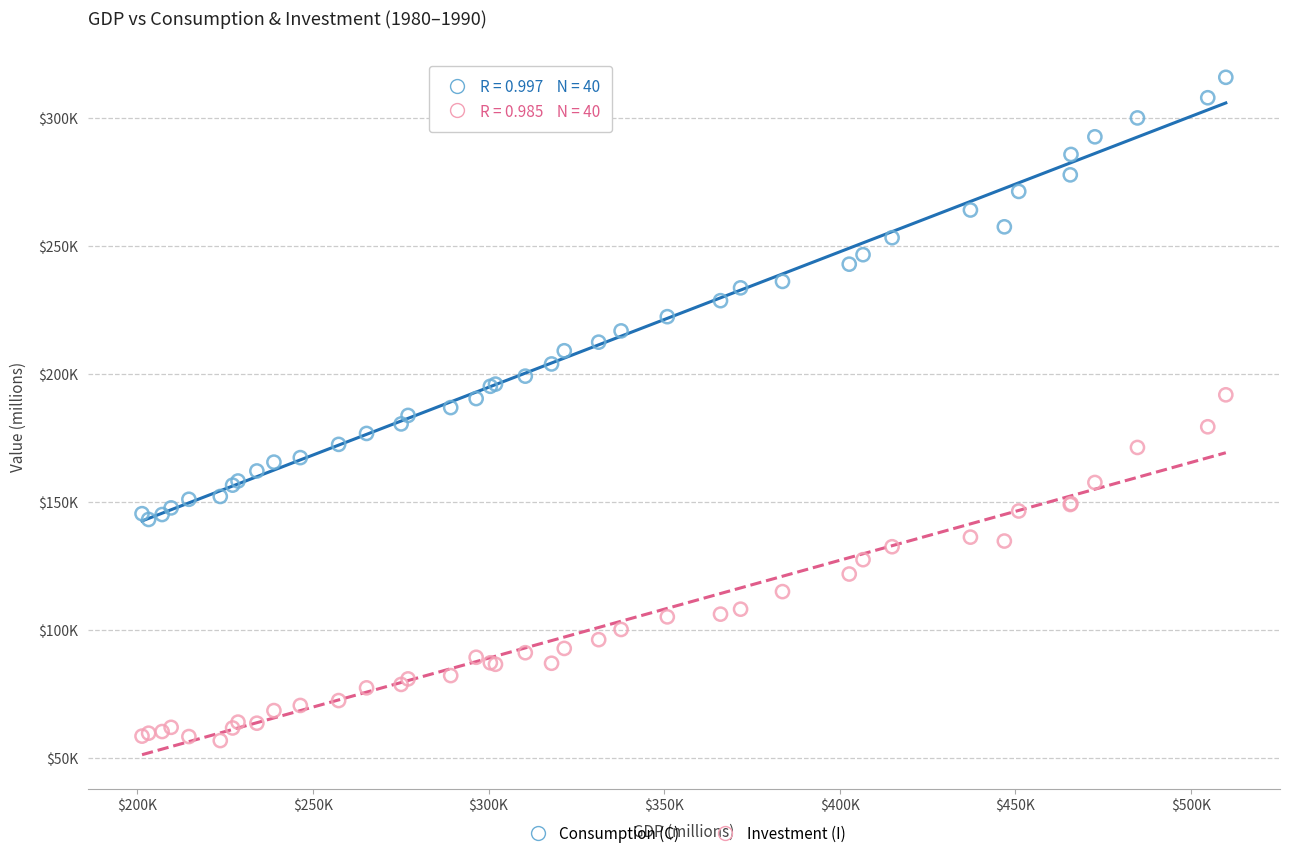

What are all the series names shown in the legend?

Consumption (C), Investment (I)